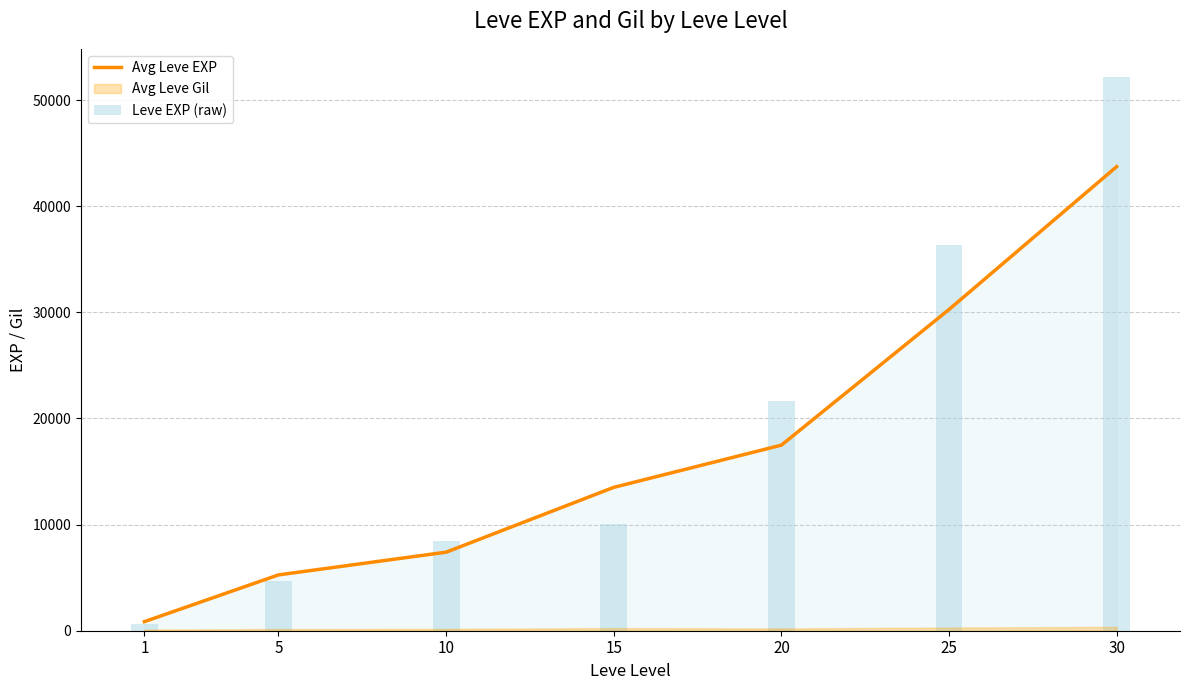

What is the average value of the Leve EXP (raw) series?

19147.1